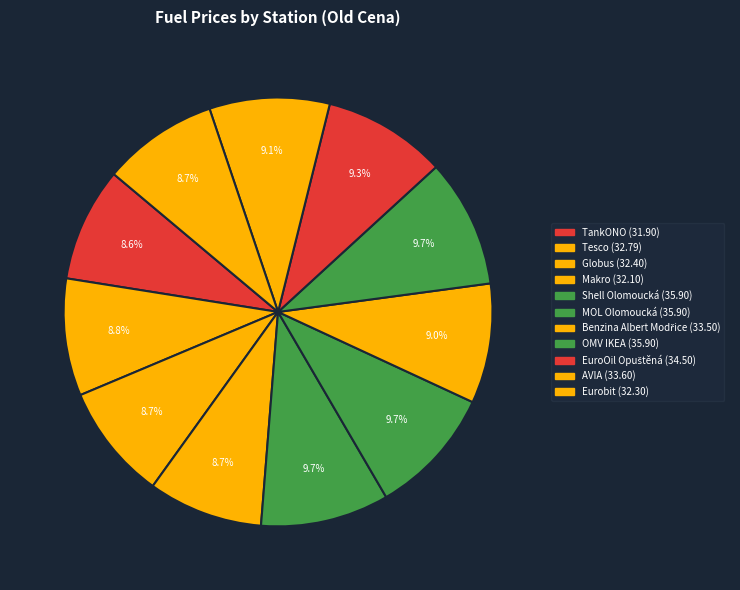

To the nearest percent, what percentage of the pie is Shell Olomoucká?

10%